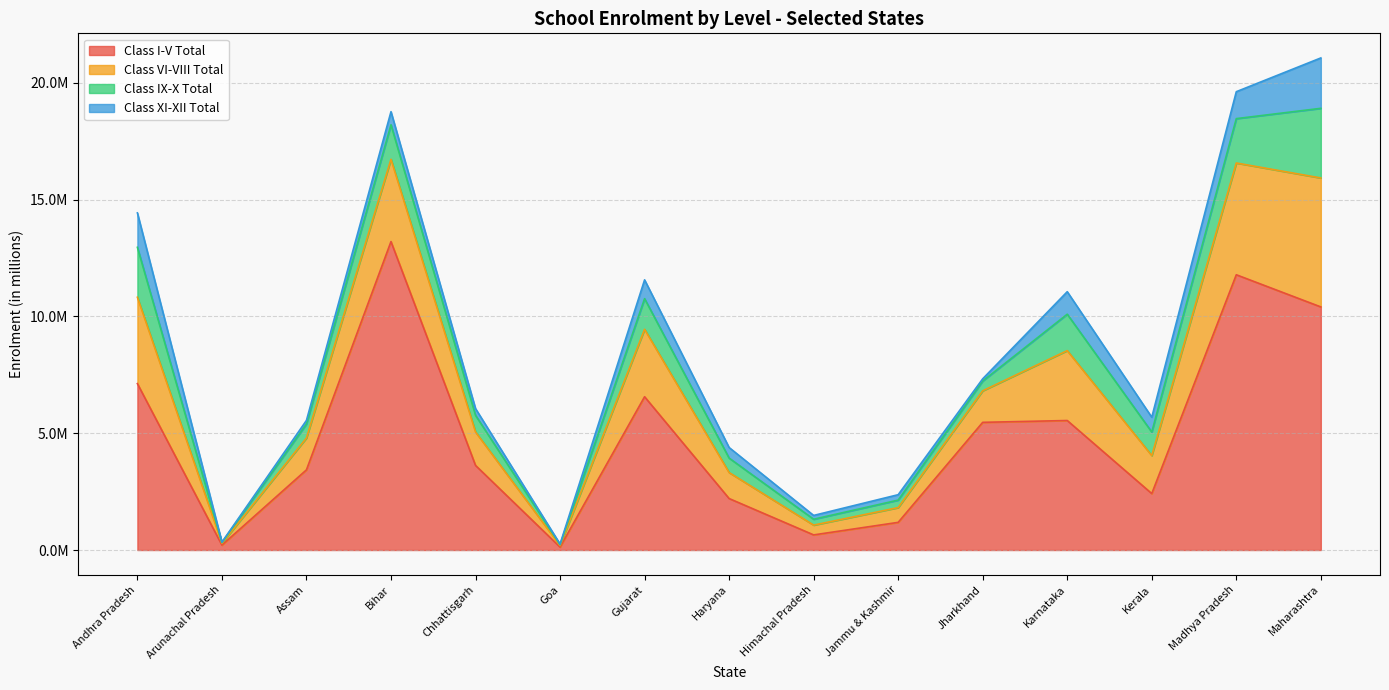

Which has a higher value, Jharkhand or Maharashtra?

Maharashtra